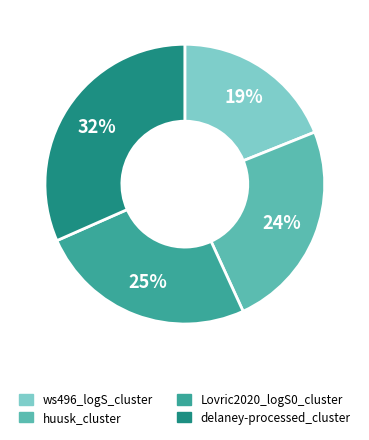

Is delaney-processed_cluster the majority of the pie?

No